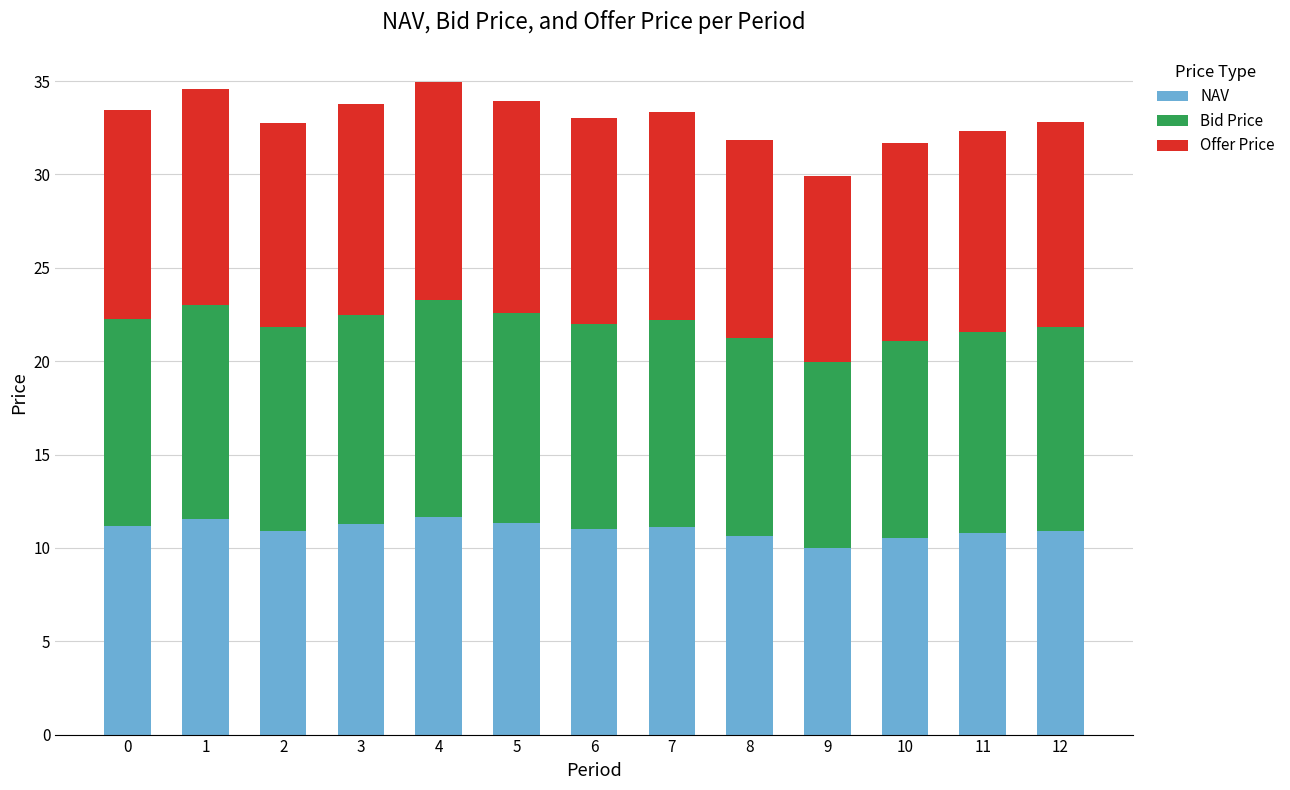

The value of NAV at 7 is 11.1. True or false?

True